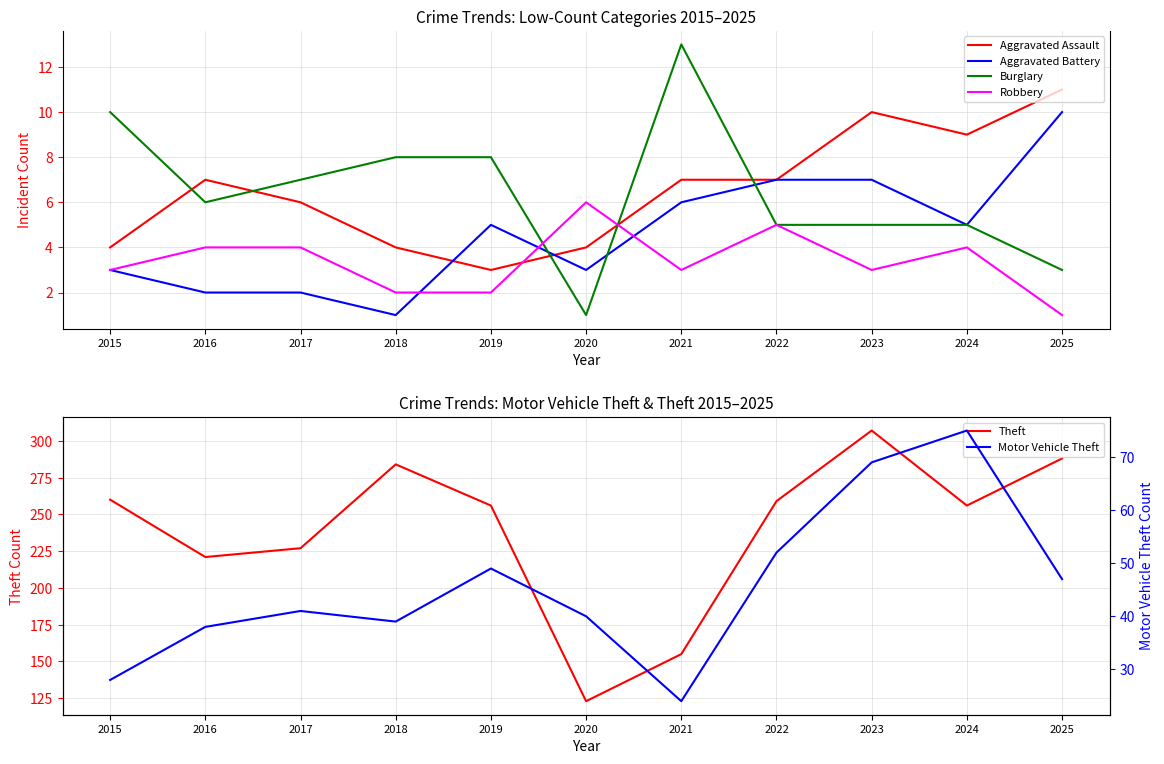

What is the total value across all series at 2025?

360